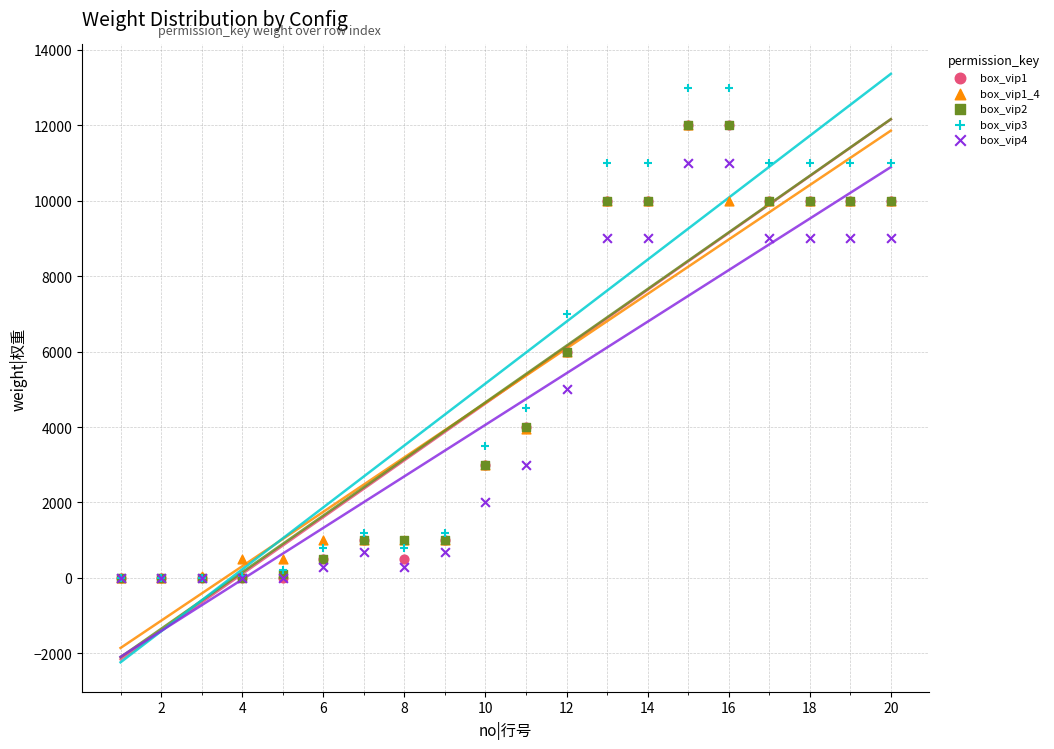

What are all the series names shown in the legend?

box_vip1, box_vip1_4, box_vip2, box_vip3, box_vip4